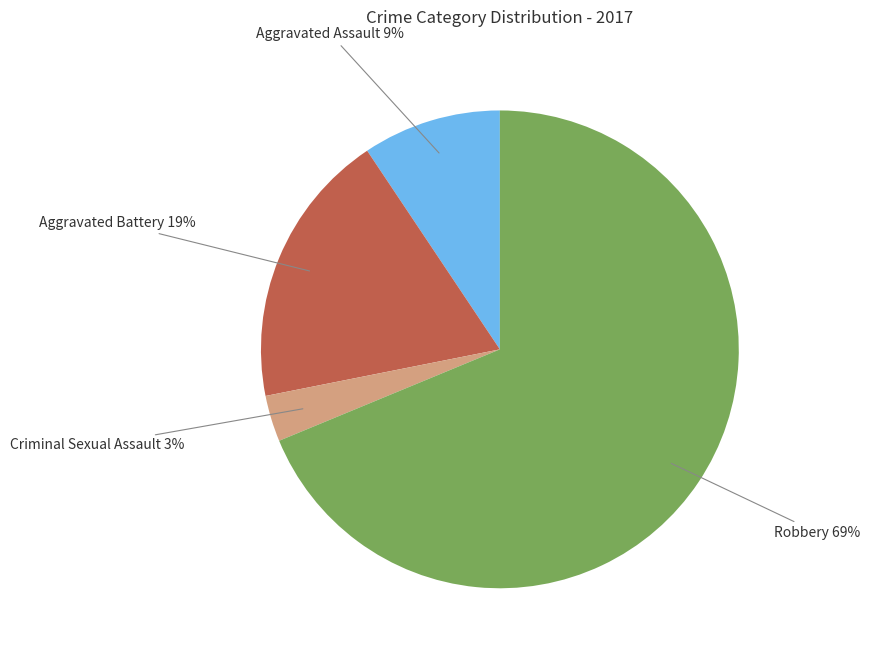

What percentage is the Criminal Sexual Assault slice, to the nearest percent?

3%